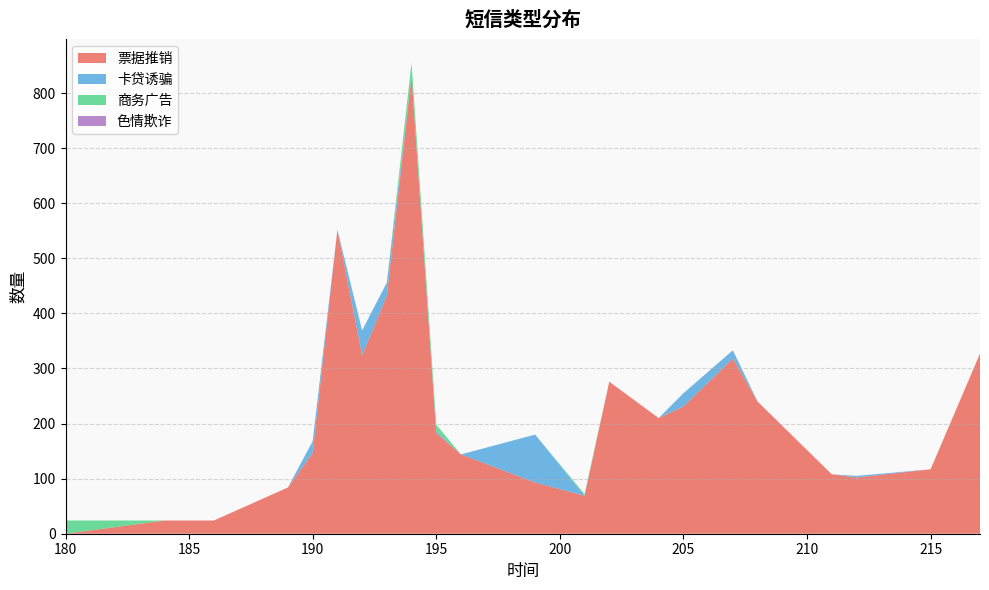

Reading left to right, list all the values displayed in this chart.

票据推销: 180=0	184=24	186=24	189=84	190=147	191=552	192=324	193=432	194=831	195=183	196=144	199=93	201=69	202=276	204=210	205=231	207=318	208=240	211=108	212=102	215=117	217=327
卡贷诱骗: 180=0	184=0	186=0	189=0	190=21	191=0	192=45	193=24	194=0	195=3	196=0	199=87	201=0	202=0	204=0	205=24	207=15	208=0	211=0	212=3	215=0	217=0
商务广告: 180=24	184=0	186=0	189=0	190=0	191=0	192=0	193=0	194=24	195=12	196=0	199=0	201=3	202=0	204=0	205=0	207=0	208=0	211=0	212=0	215=0	217=0
色情欺诈: 180=0	184=0	186=0	189=0	190=0	191=0	192=0	193=0	194=0	195=0	196=0	199=0	201=0	202=0	204=0	205=0	207=0	208=0	211=0	212=0	215=0	217=0